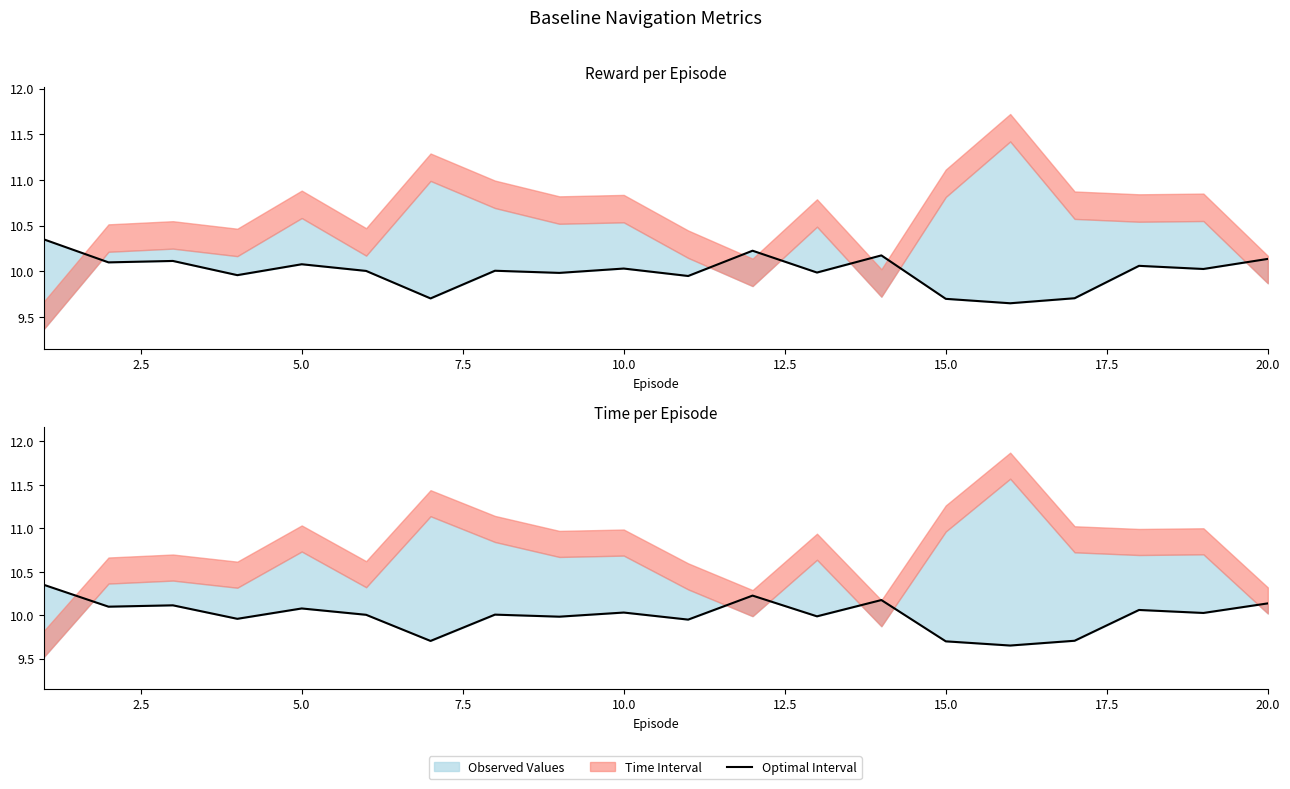

Between 15.0 and 20.0, which is larger?

20.0